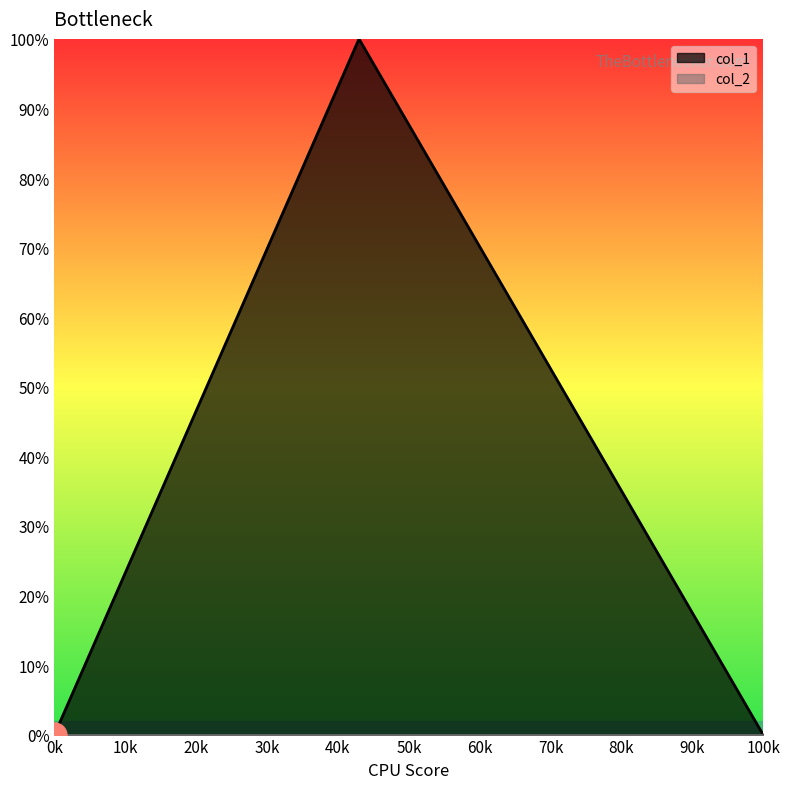

What is the greatest value displayed?

1